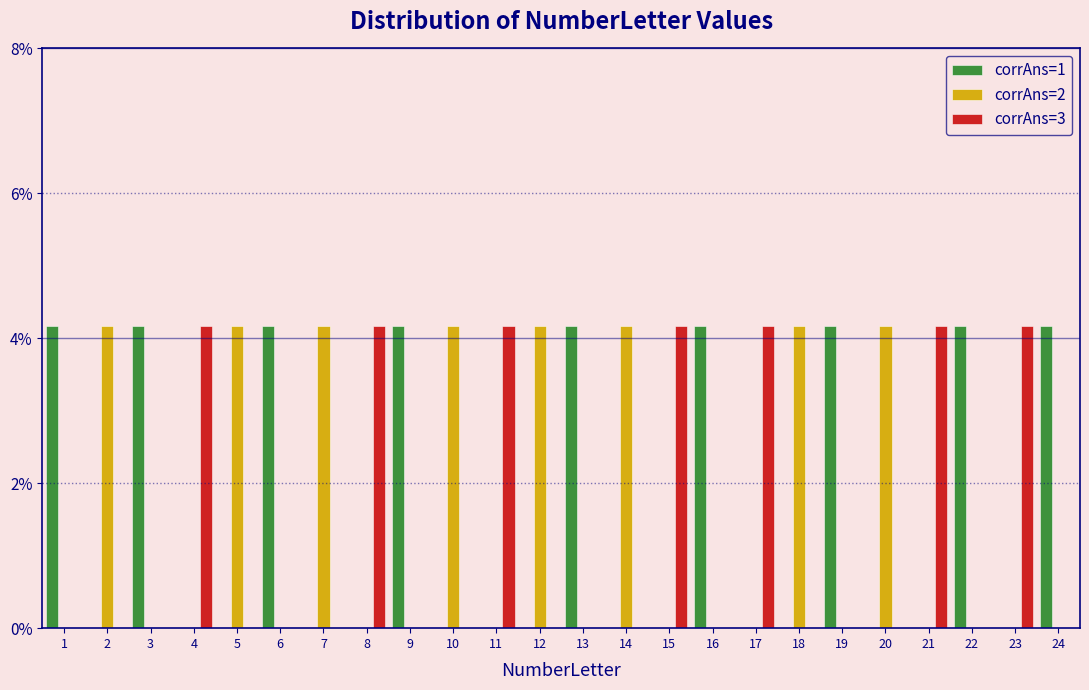

What is the greatest value displayed?

4.2